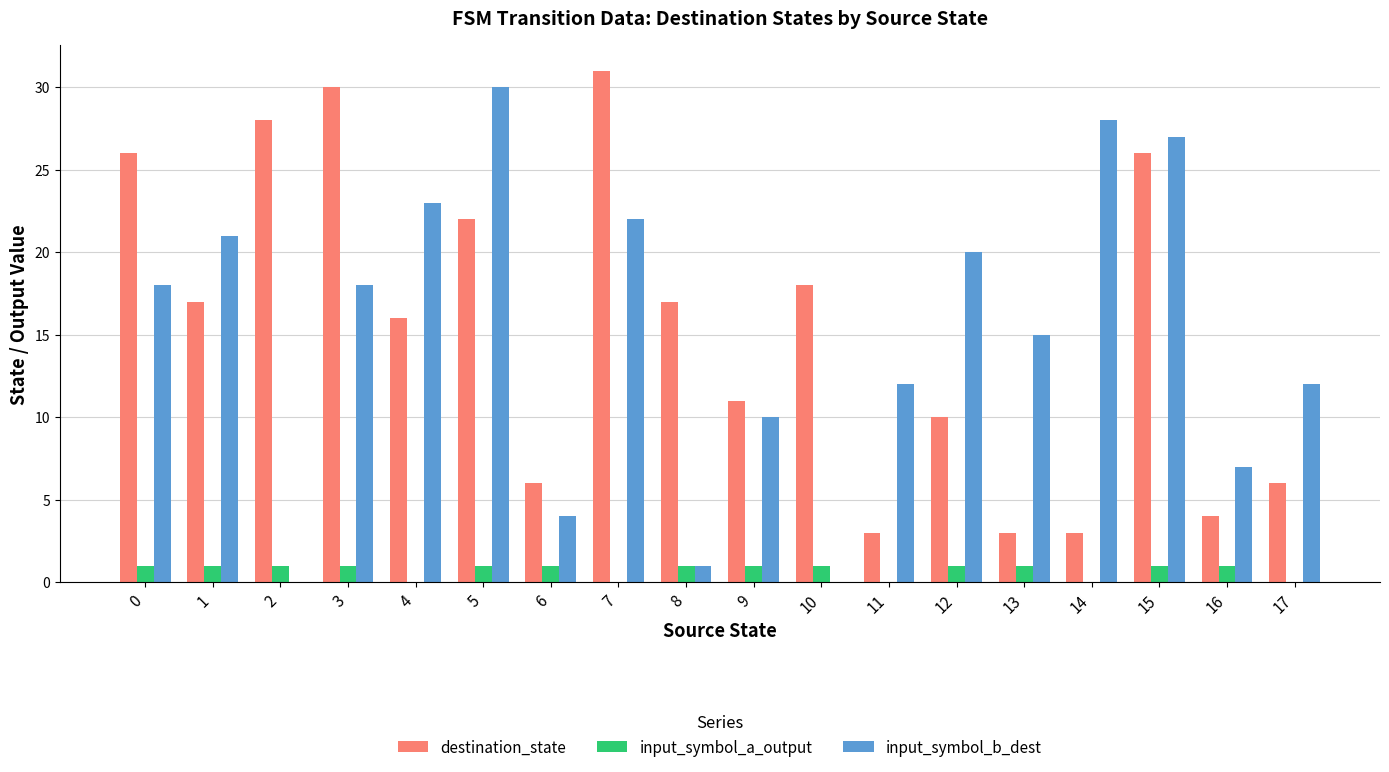

How many distinct data groups are displayed?

3